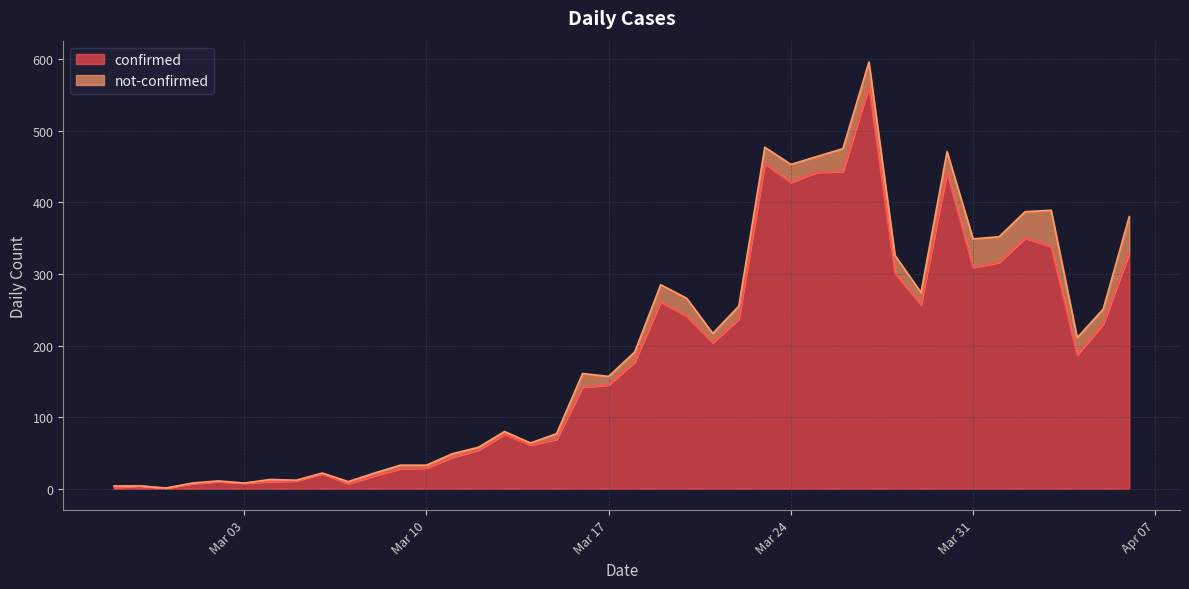

List the labels in order of value, smallest first.

2020-02-29, 2020-02-27, 2020-02-28, 2020-03-01, 2020-03-07, 2020-03-03, 2020-03-02, 2020-03-04, 2020-03-05, 2020-03-08, 2020-03-06, 2020-03-09, 2020-03-10, 2020-03-11, 2020-03-12, 2020-03-14, 2020-03-15, 2020-03-13, 2020-03-16, 2020-03-17, 2020-03-18, 2020-04-04, 2020-03-21, 2020-04-05, 2020-03-22, 2020-03-20, 2020-03-29, 2020-03-19, 2020-03-28, 2020-03-31, 2020-04-01, 2020-04-06, 2020-04-03, 2020-04-02, 2020-03-24, 2020-03-25, 2020-03-30, 2020-03-26, 2020-03-23, 2020-03-27